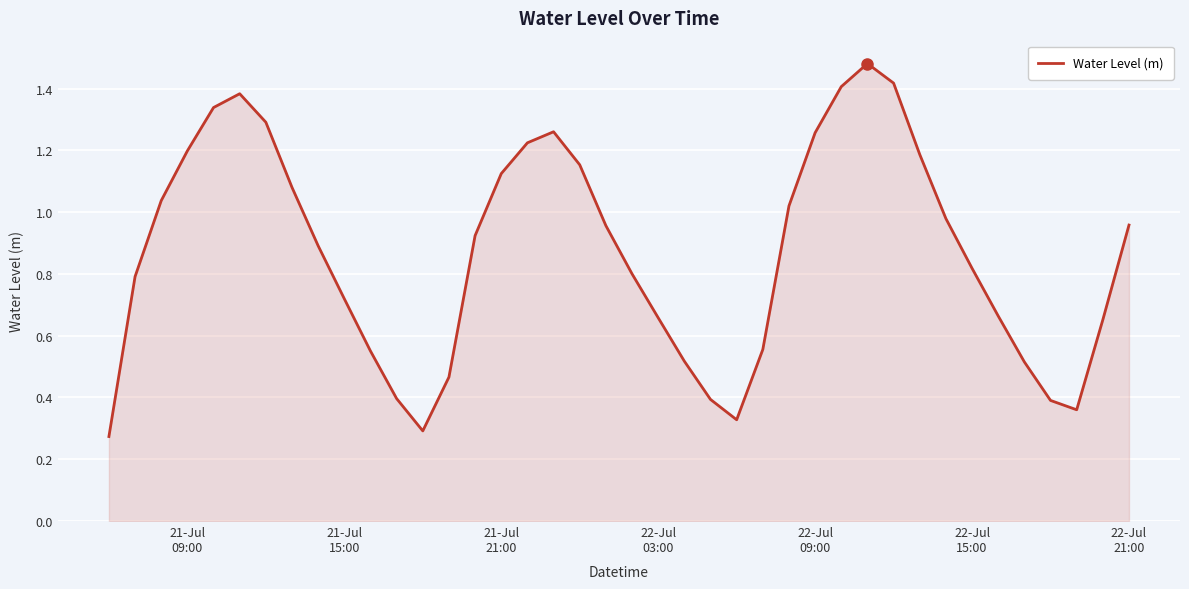

Does the chart display data point markers on the line(s)?

No